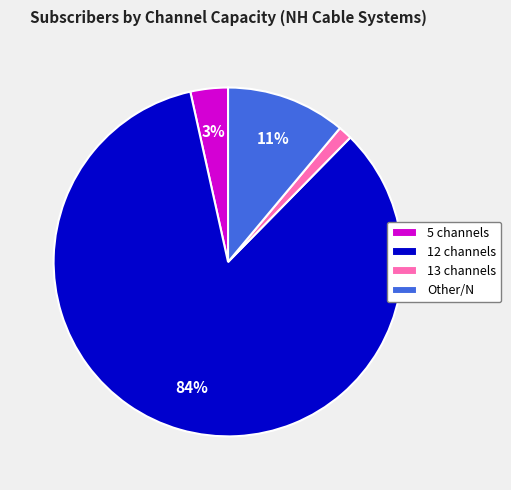

True or false: 13 channels accounts for 1% of the total.

True